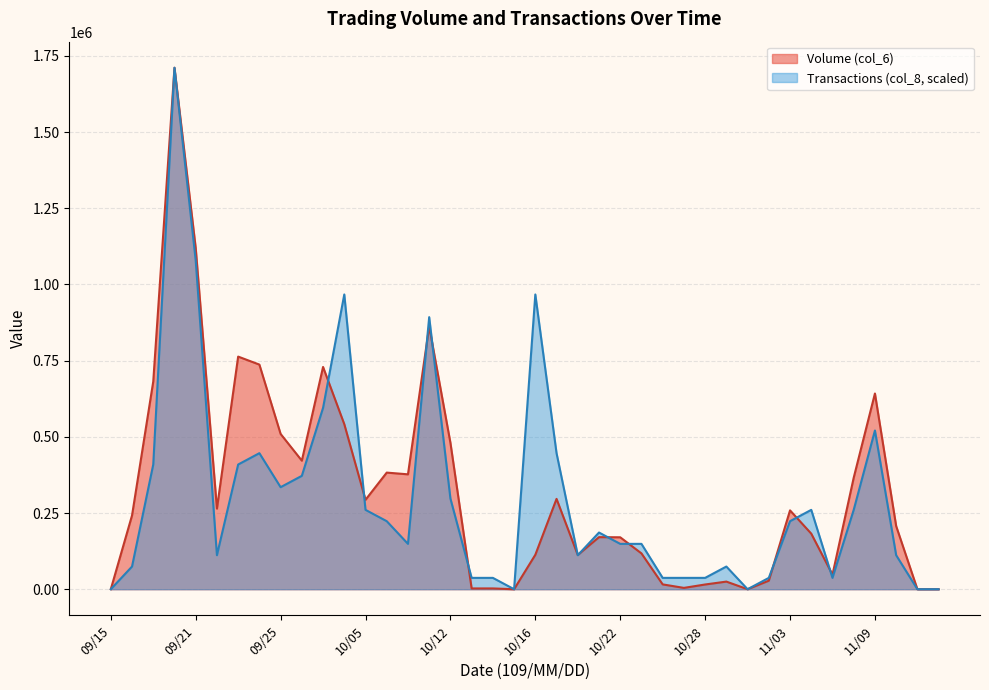

Which category has the highest value across all series?

09/18